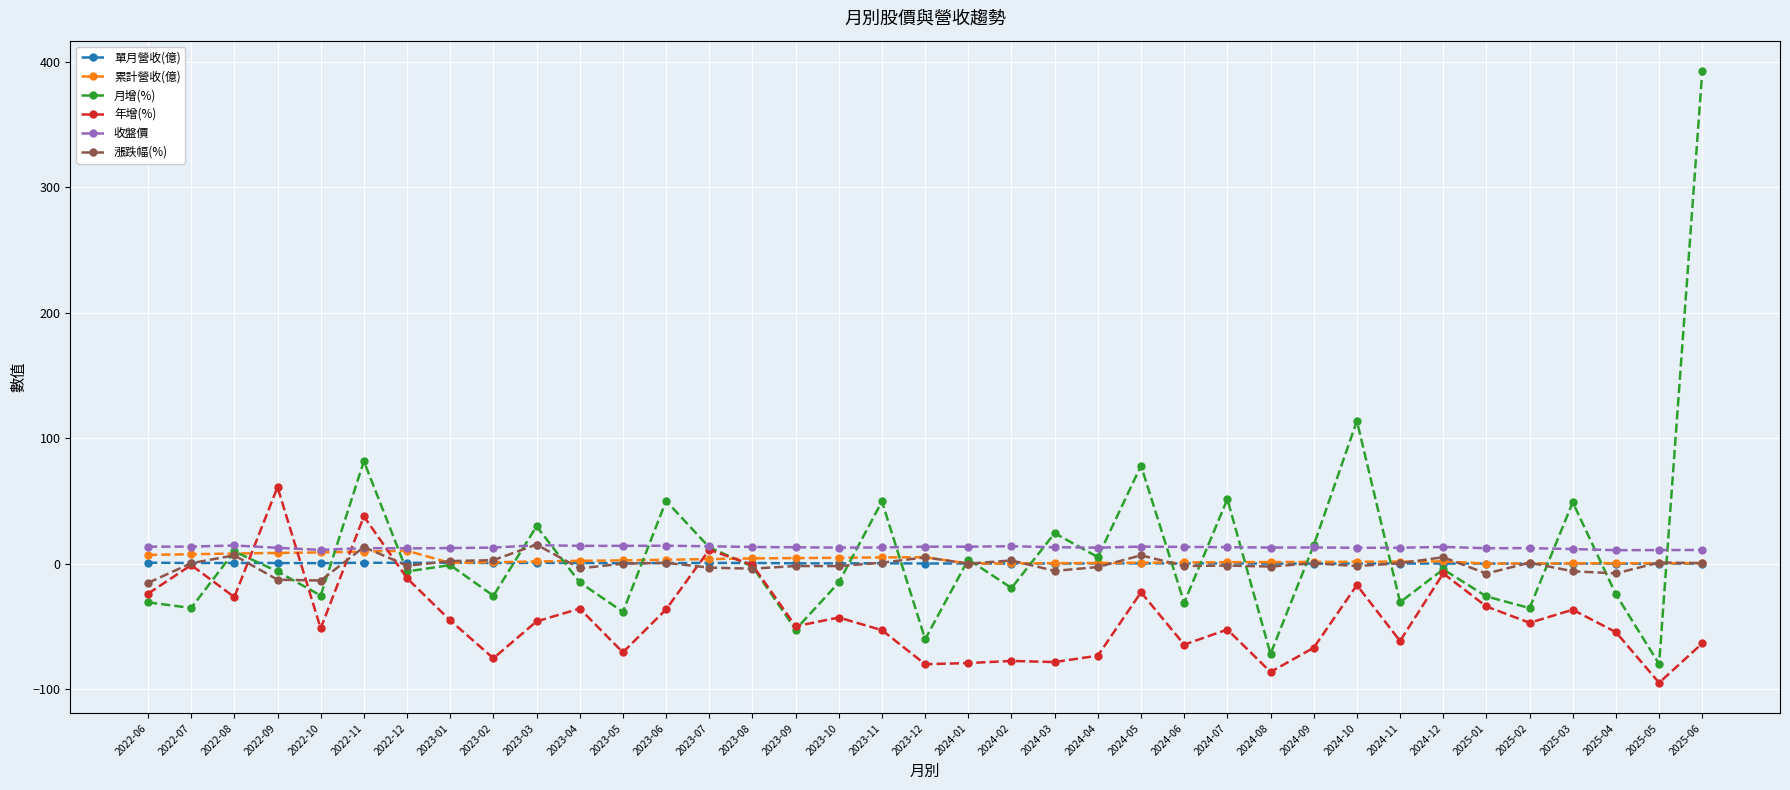

True or false: 累計營收(億) has more than 2 points higher than both neighbors.

True